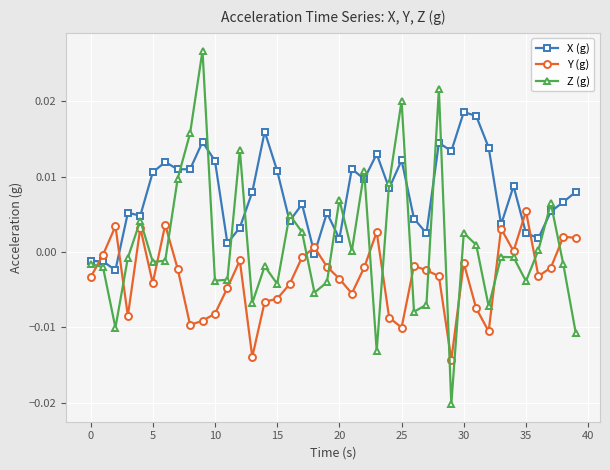

How many series are shown in this chart?

3